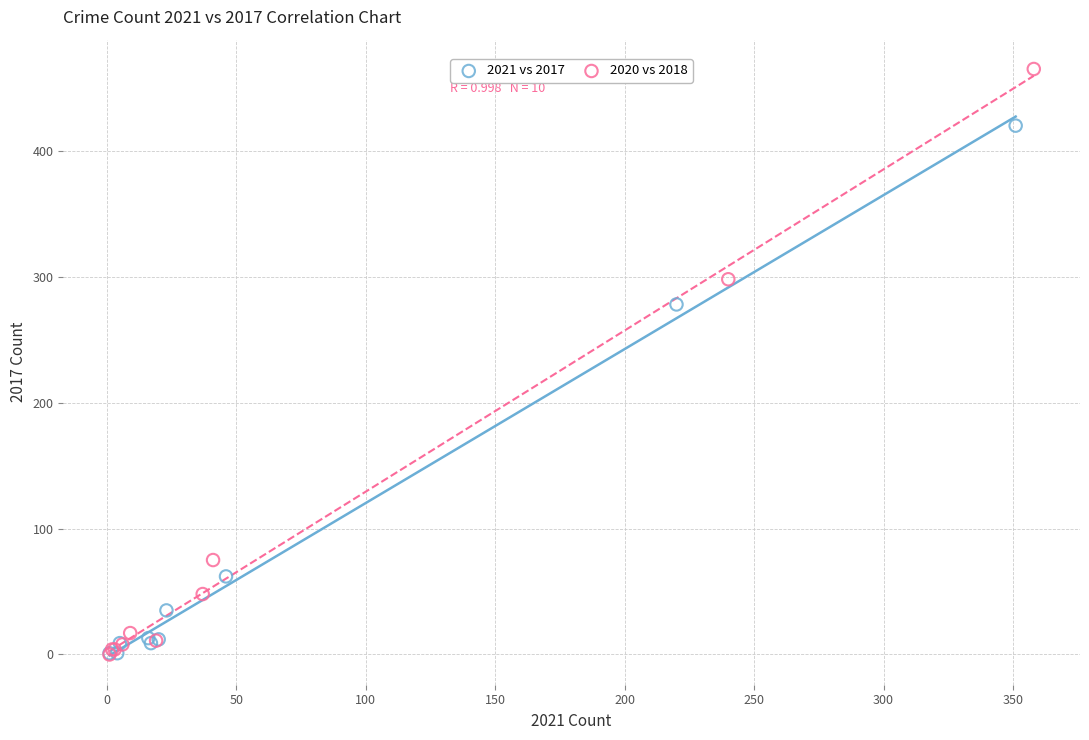

Which series has the largest Y range (max minus min)?

2020 vs 2018